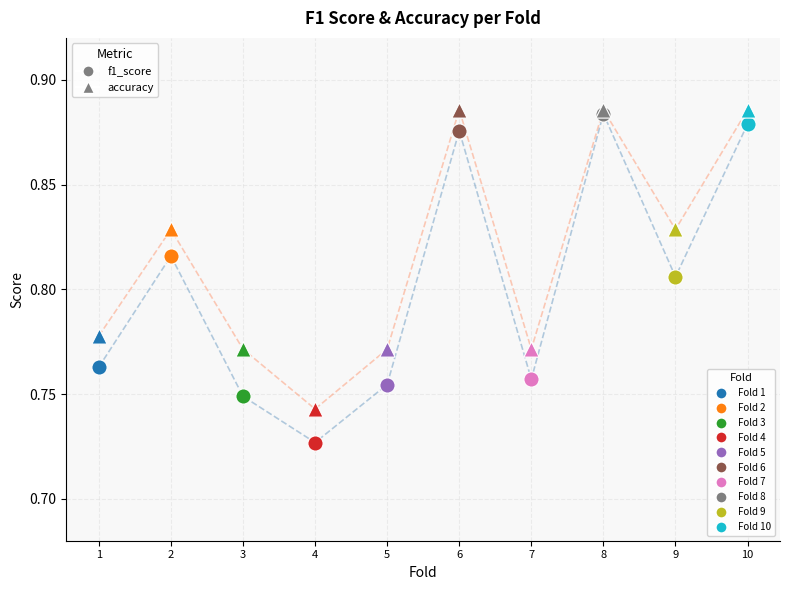

What is the total value across all series at 4?

1.5